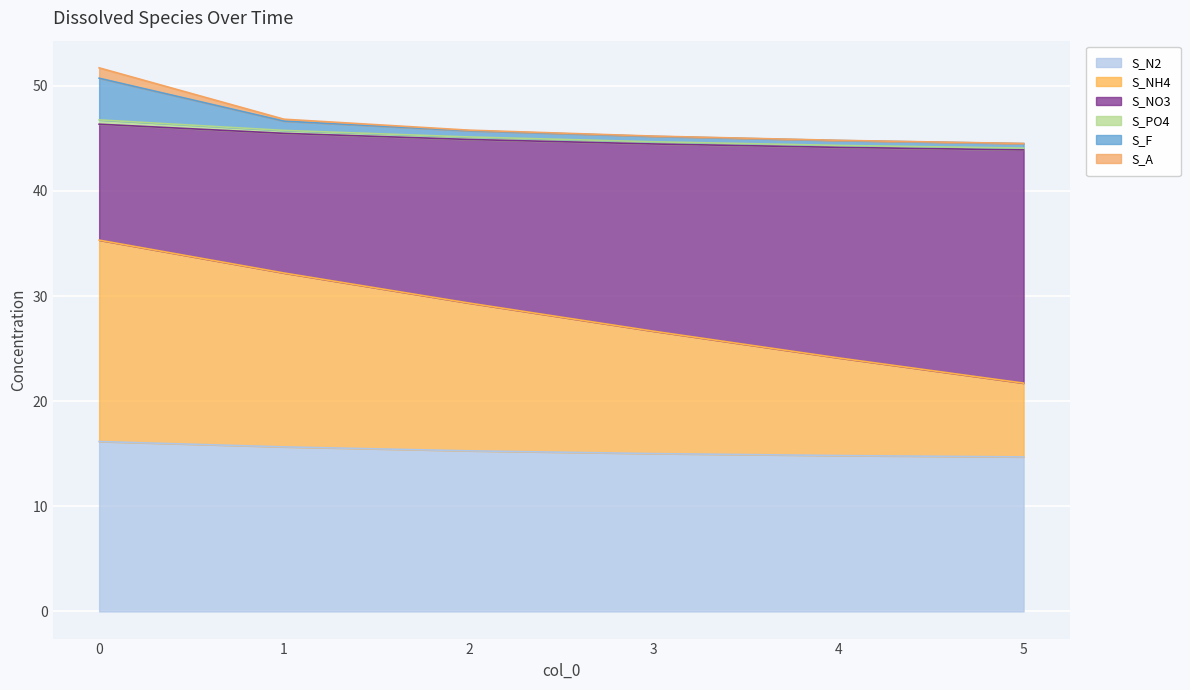

Which series changed the most between 3 and 4?

S_NH4